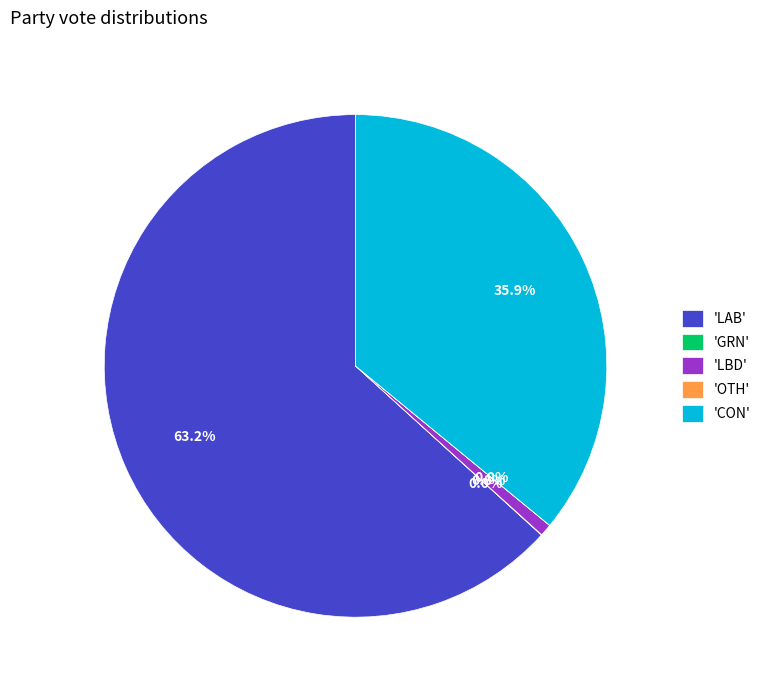

What is the majority slice?

'LAB'